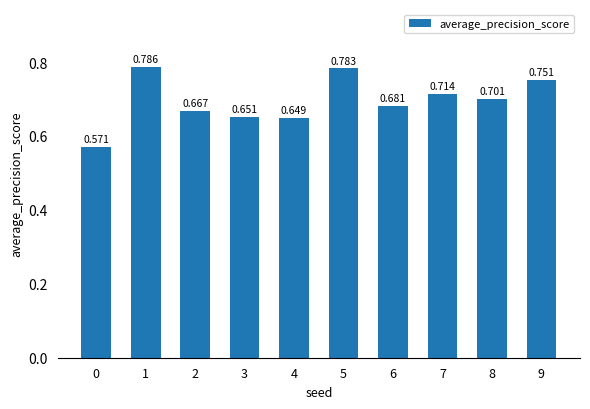

Count the number of data series in this chart.

1